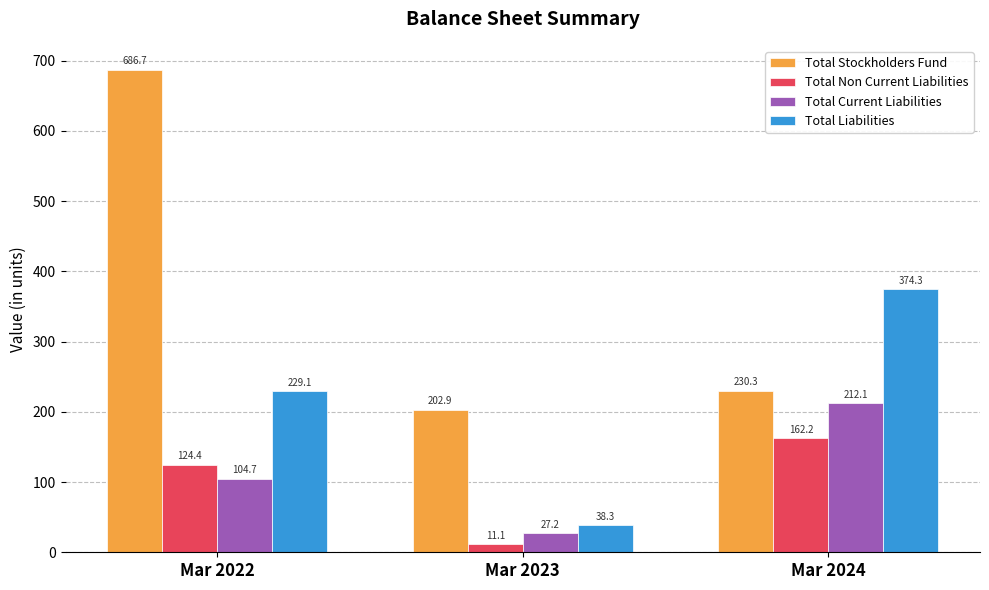

List the series in order of their peak value, highest first.

Total Stockholders Fund, Total Liabilities, Total Current Liabilities, Total Non Current Liabilities